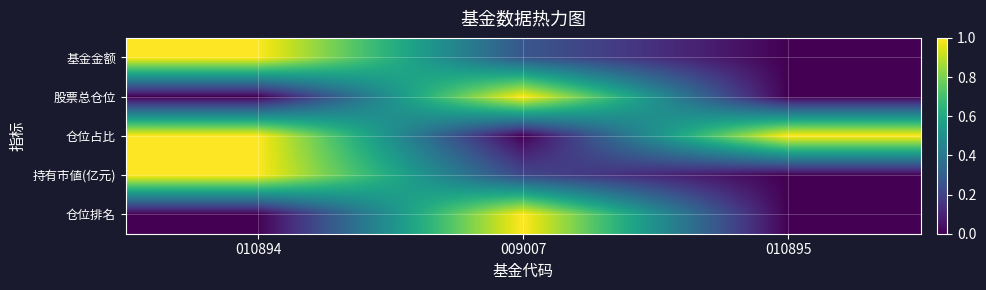

At which category does the chart reach its peak across all series?

010894